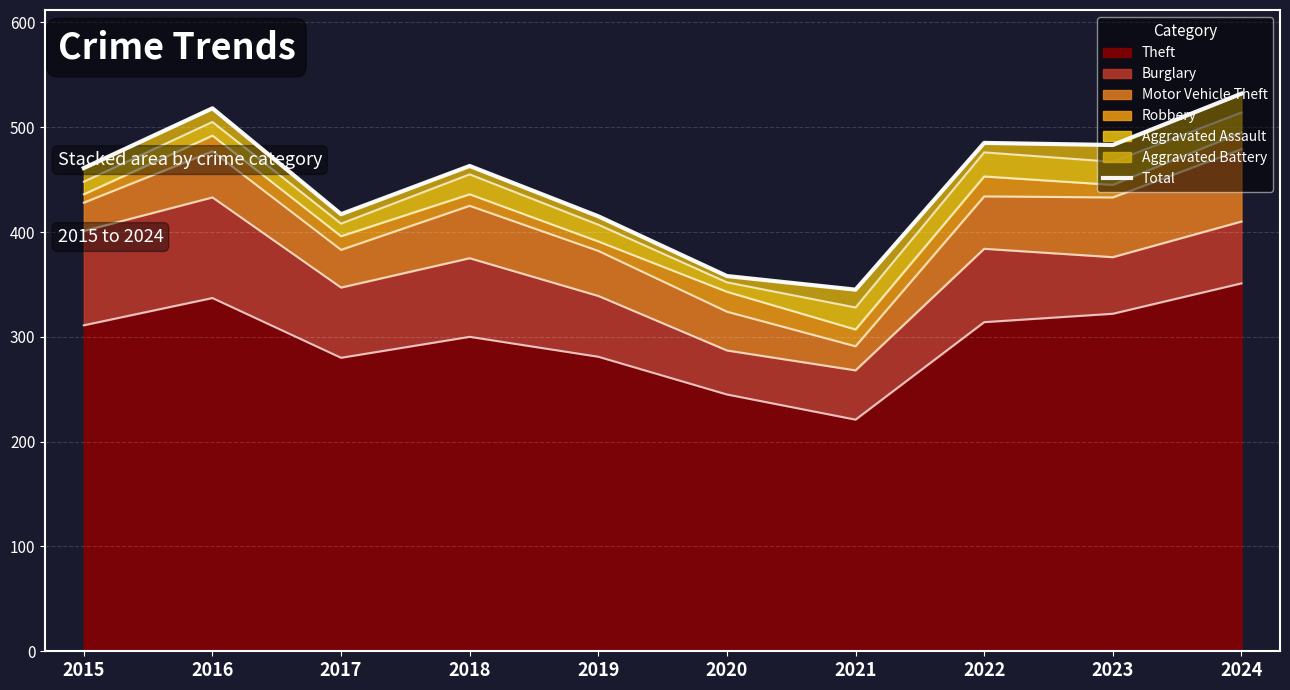

What is the difference between the maximum and minimum values?

187